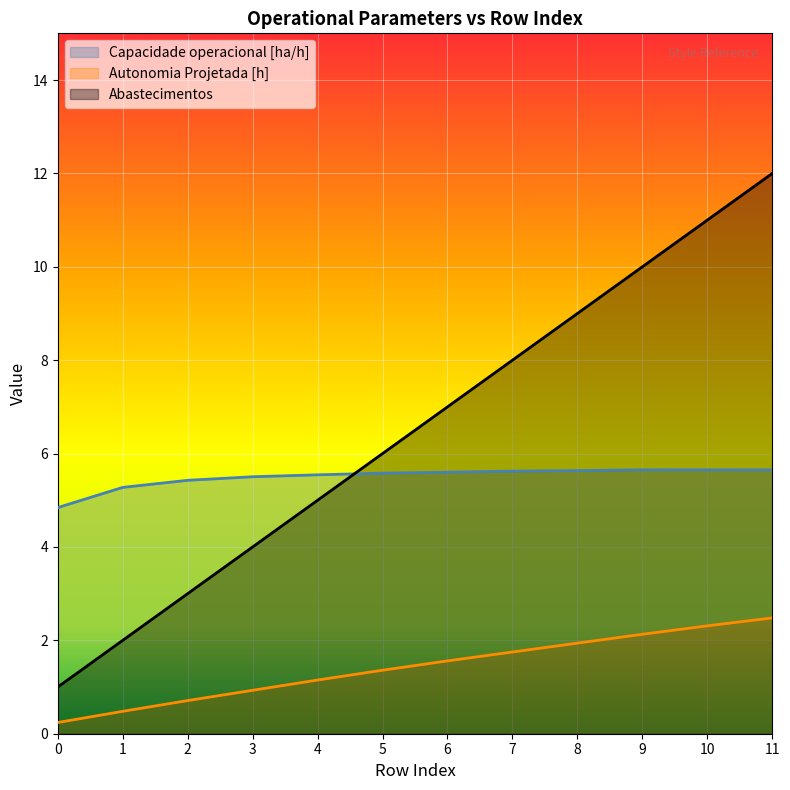

True or false: Autonomia Projetada [h] has a value of 0.4 at 3.

False